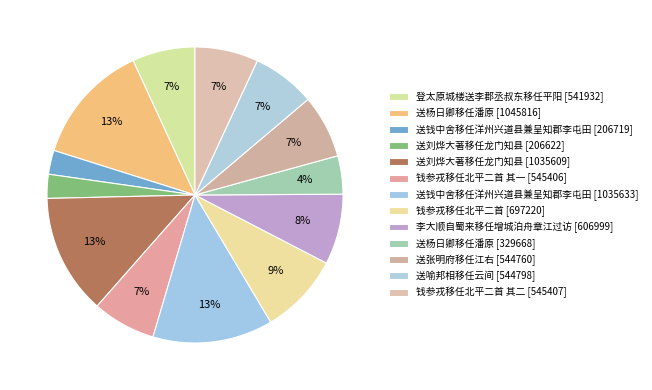

How many segments does this pie chart have?

13